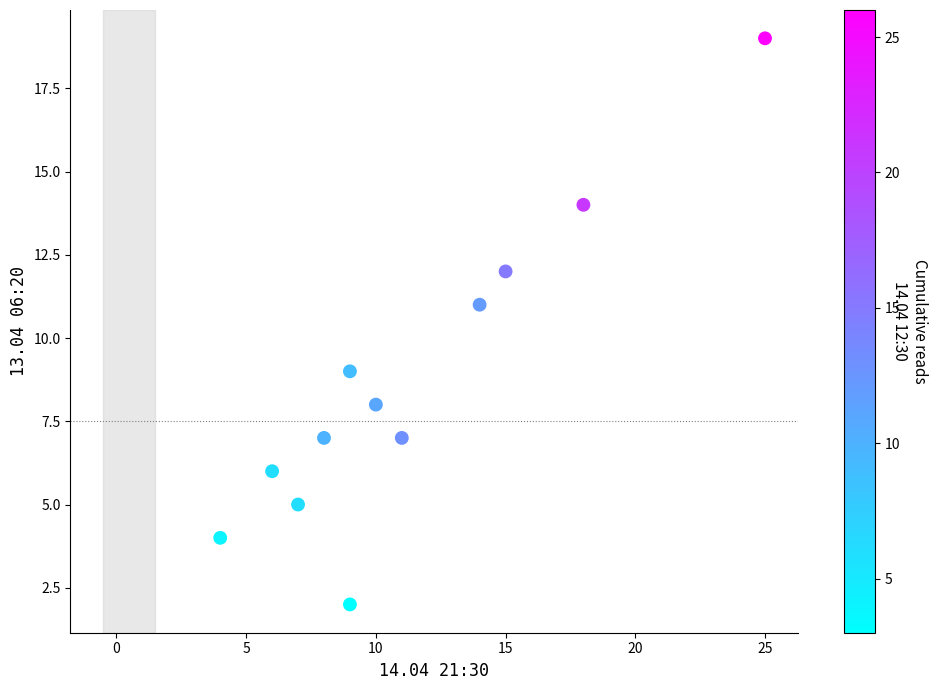

What is the average Y value?

9